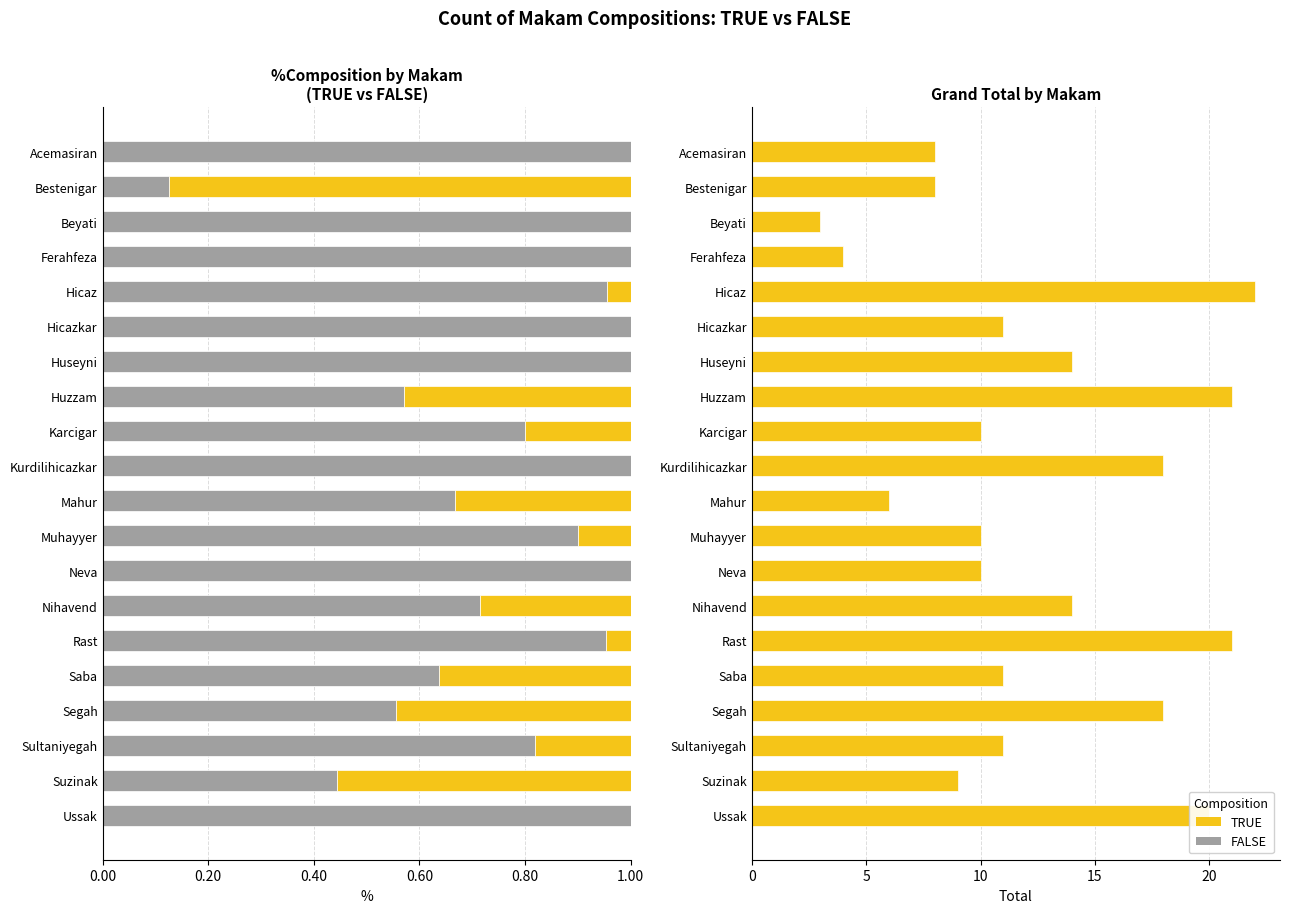

How many series are shown in this chart?

3